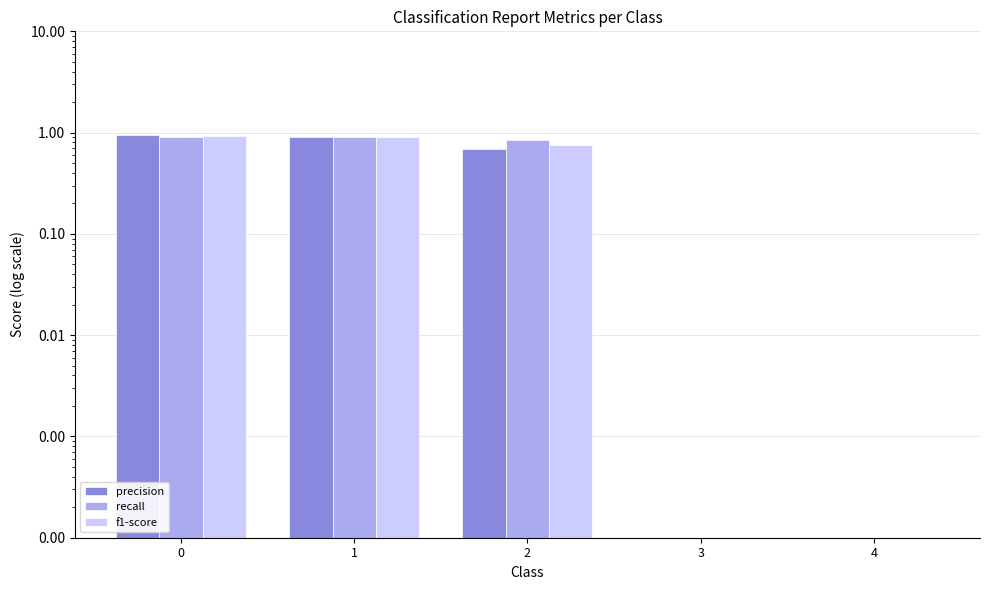

What are all the series names shown in the legend?

precision, recall, f1-score